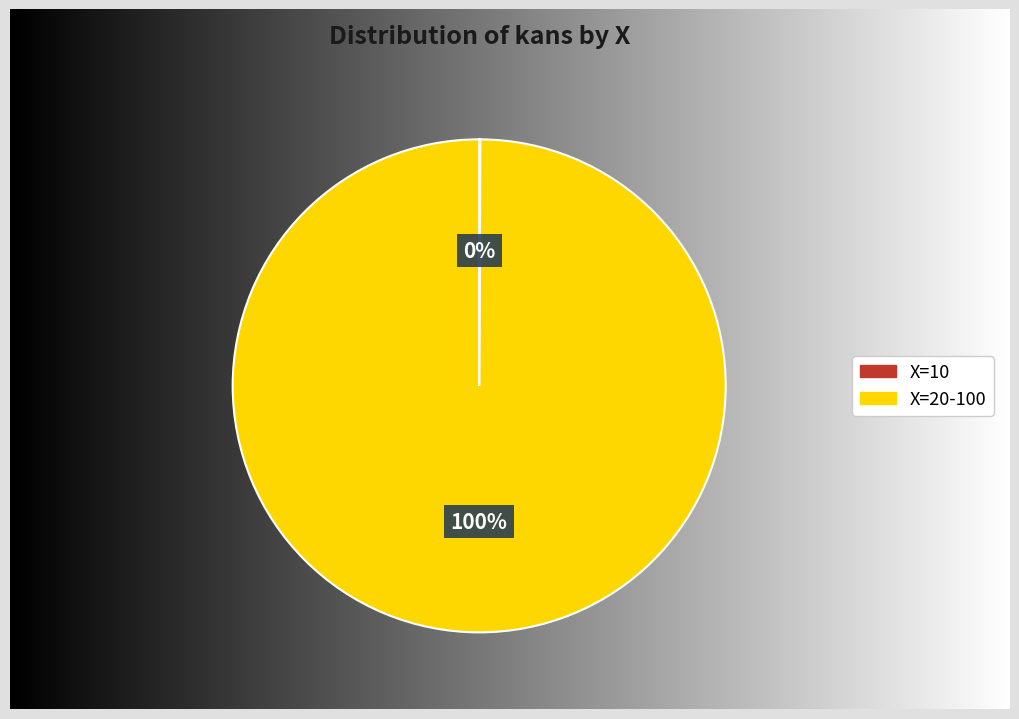

Is it true that 10 is 1% of the pie?

False